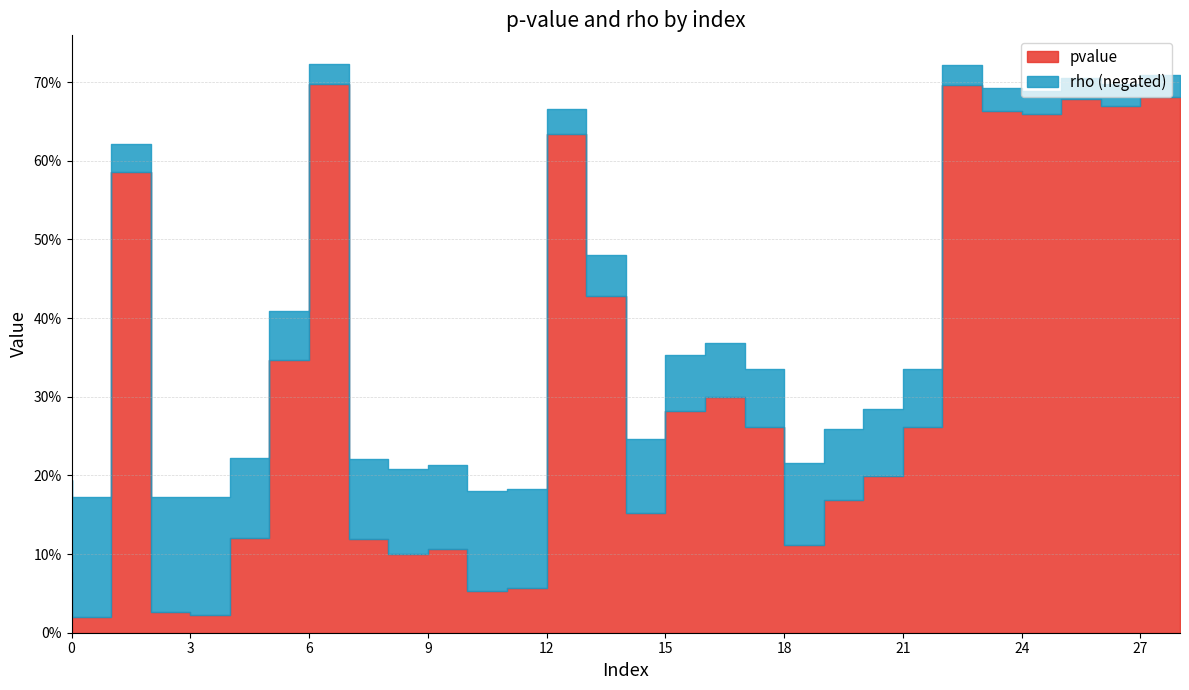

What are all the series names shown in the legend?

pvalue, rho